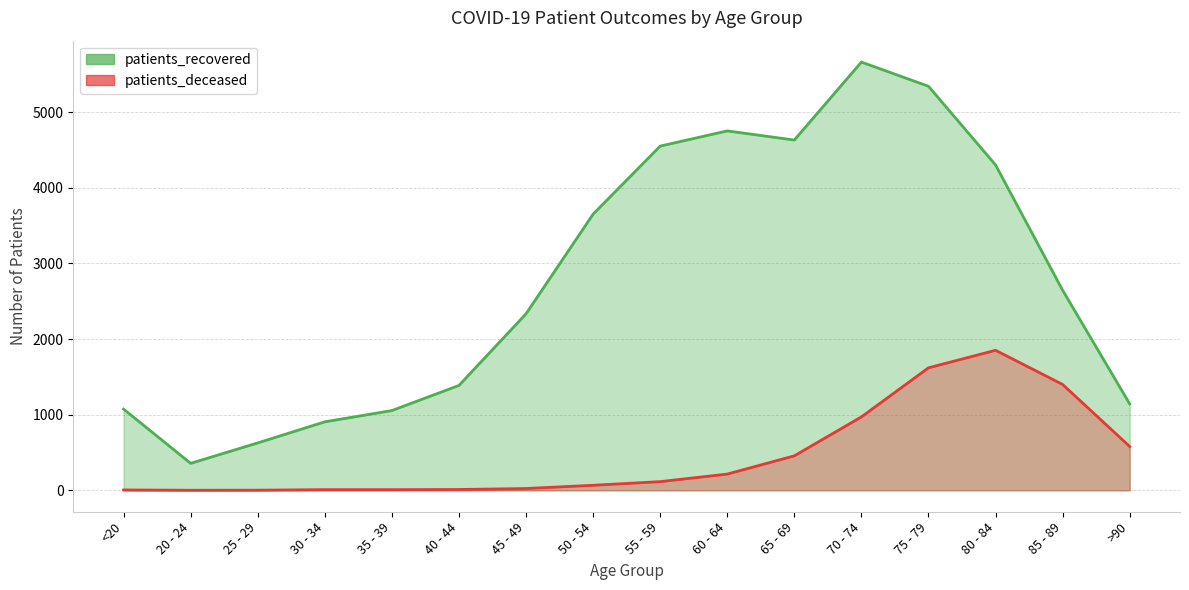

How many interior local valleys does the patients_recovered series have?

2